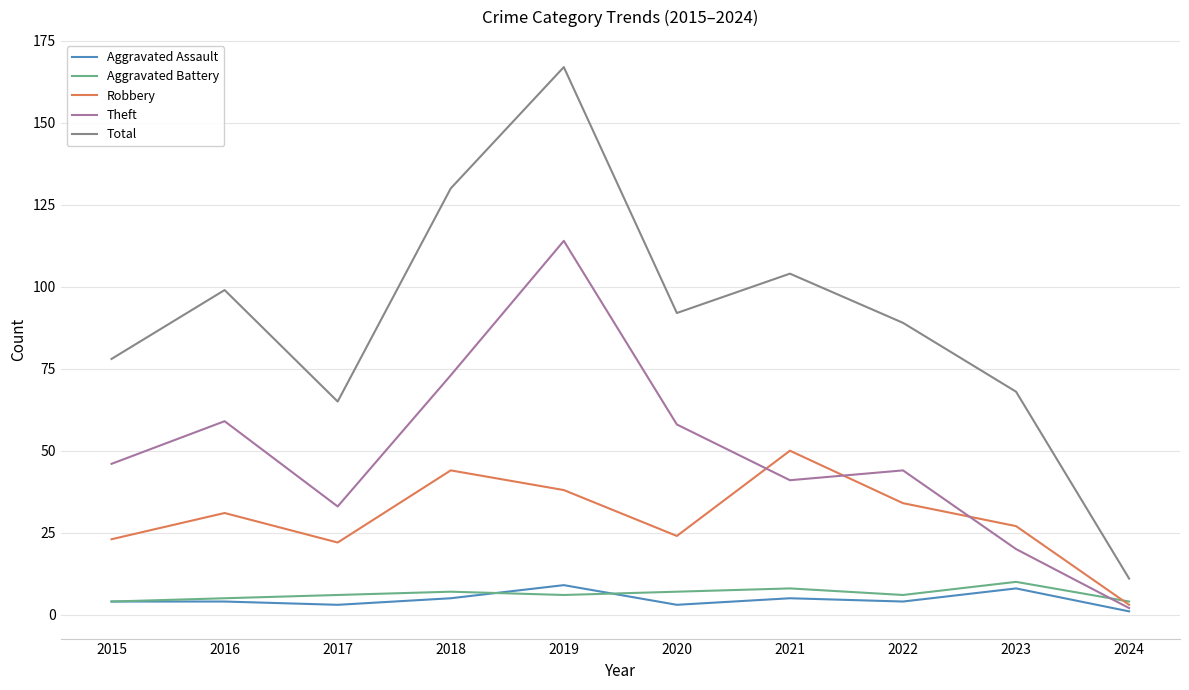

How many lines are shown in the chart?

5